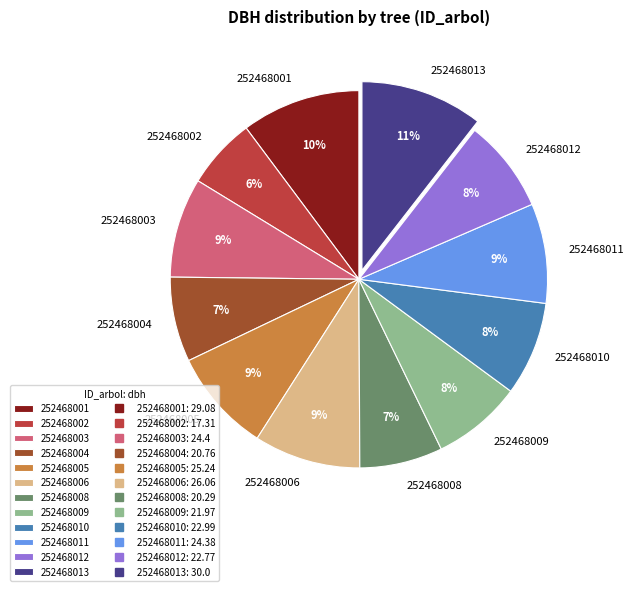

Is the sum of 252468009 and 252468012 greater than half?

No